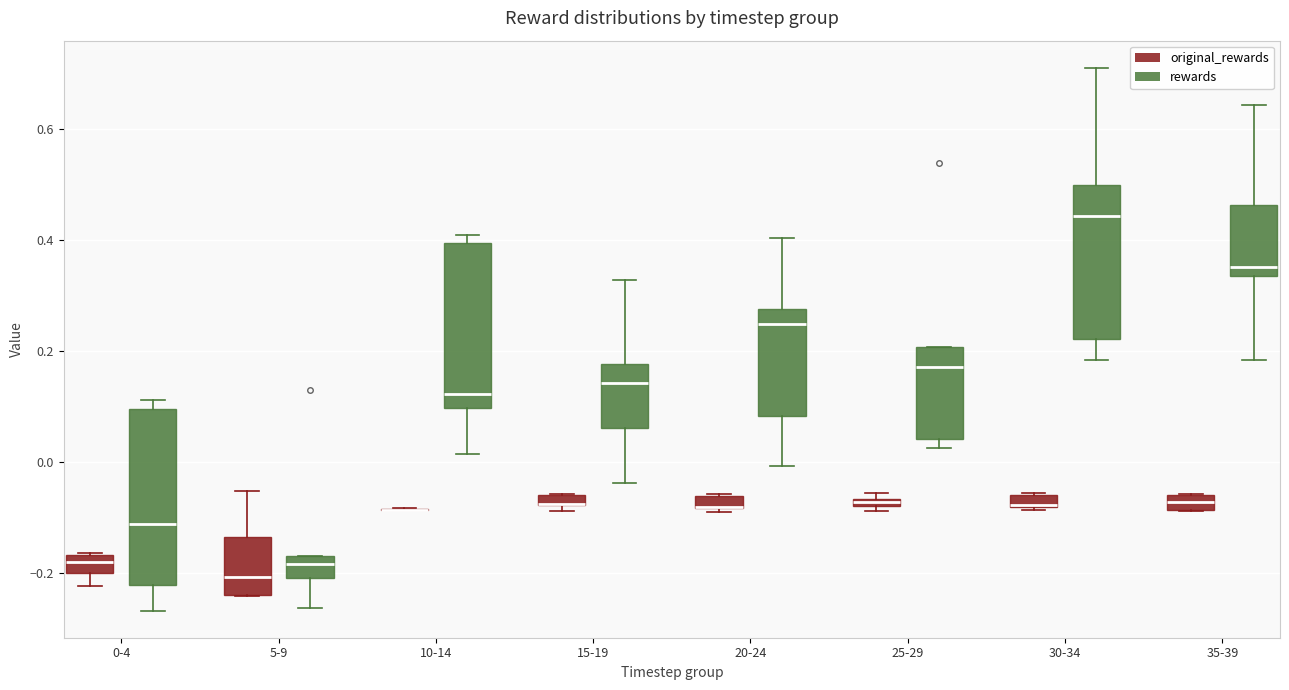

Where does the median line of the box for 10-14 (rewards) sit on the y-axis? The values are not printed on the chart, so give them approximately, as read against the axis.

0.12